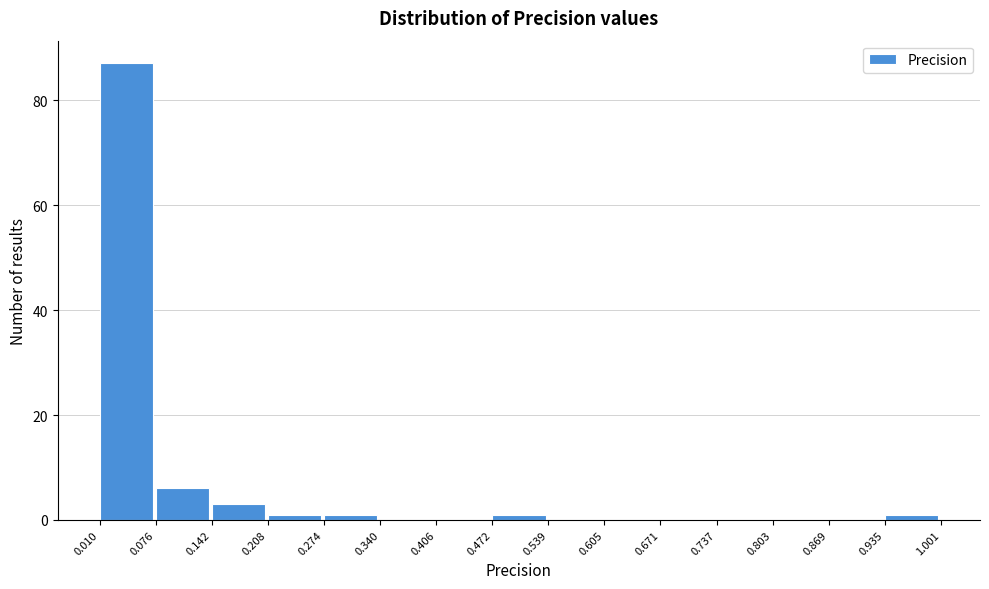

Over which range of the x-axis is the bar tallest?

0.010 to 0.076